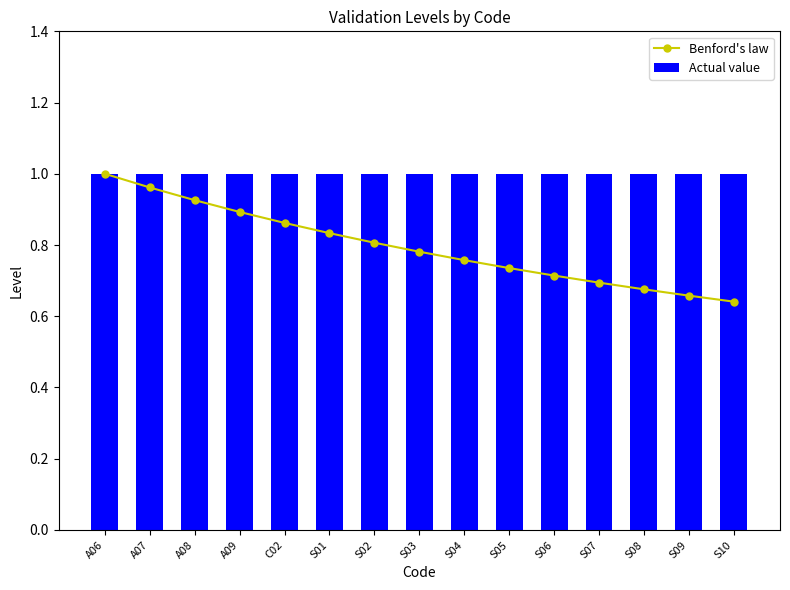

List the series in order of their overall mean, highest first.

Actual value, Benford's law